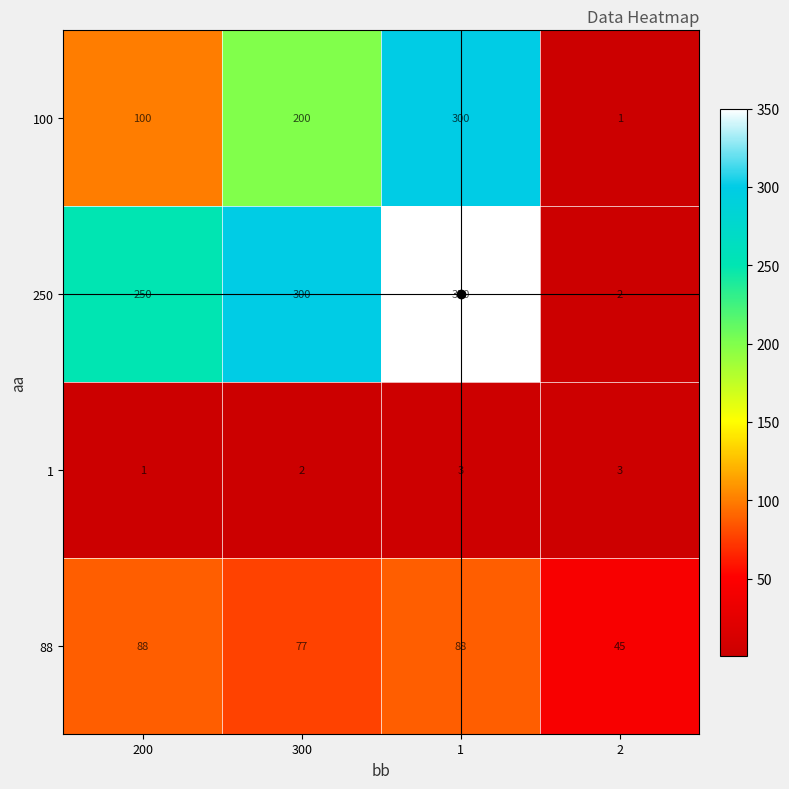

What is the total value across all series at 2?

51